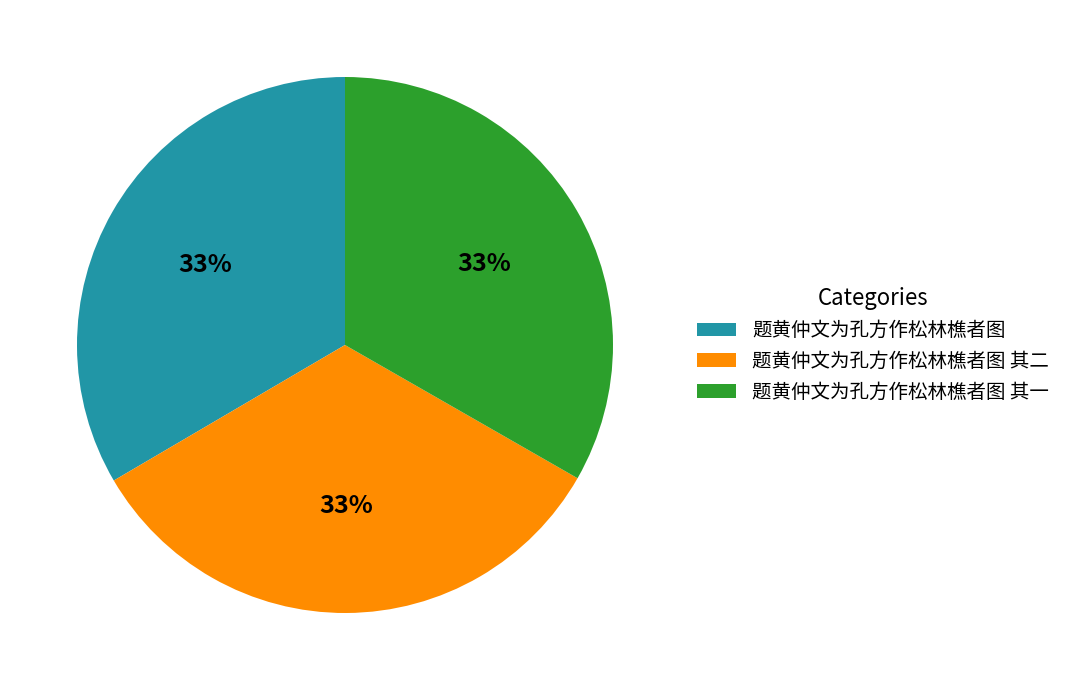

Is the sum of 题黄仲文为孔方作松林樵者图 其二 and 题黄仲文为孔方作松林樵者图 greater than half?

Yes